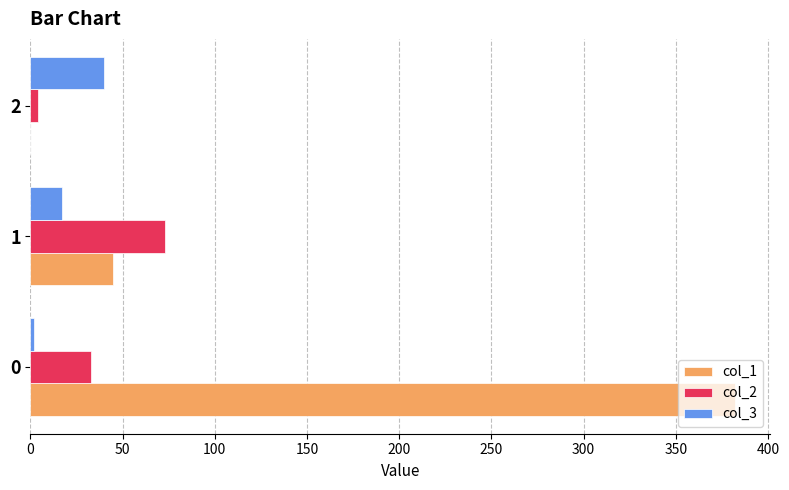

What is the maximum value shown in the chart?

382